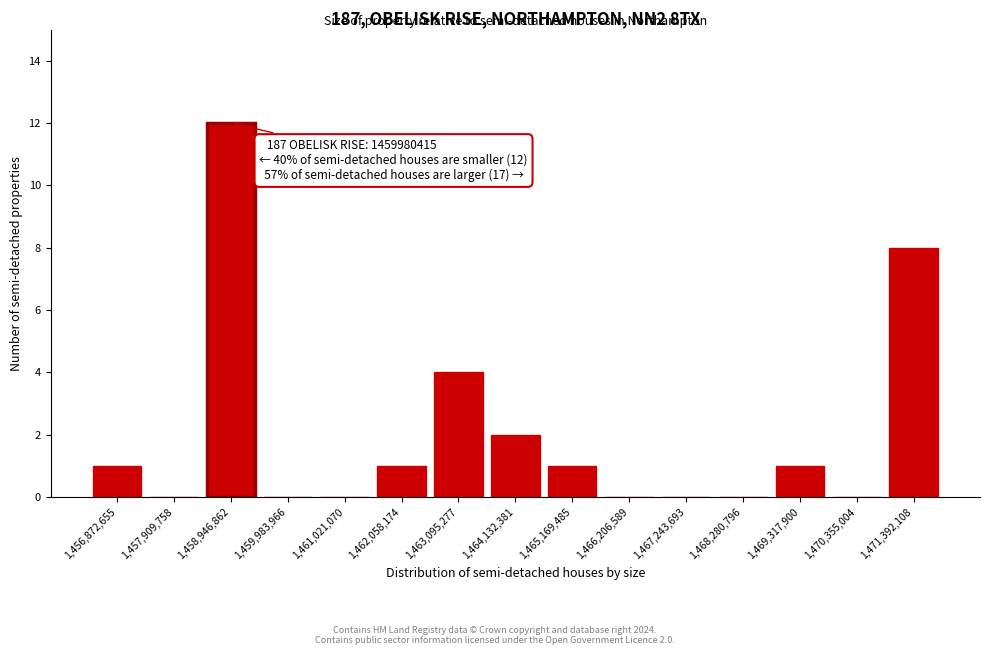

Reading left to right, extract all data points from this chart.

1,456,872,655=1	1,457,909,758=0	1,458,946,862=12	1,459,983,966=0	1,461,021,070=0	1,462,058,174=1	1,463,095,277=4	1,464,132,381=2	1,465,169,485=1	1,466,206,589=0	1,467,243,693=0	1,468,280,796=0	1,469,317,900=1	1,470,355,004=0	1,471,392,108=8